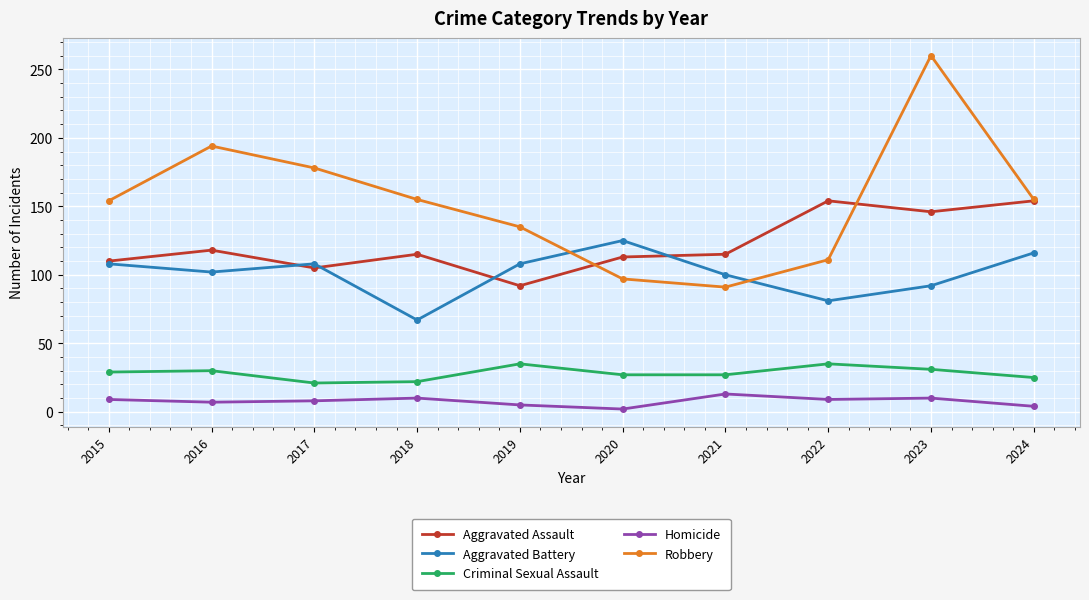

Which series has the largest range (max minus min)?

Robbery